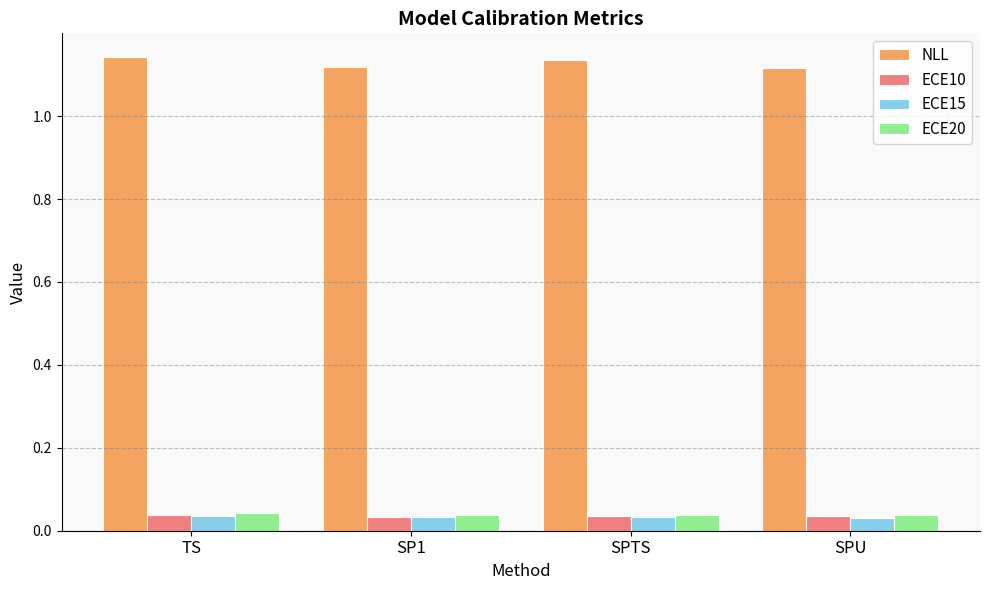

Are the bars horizontal?

No